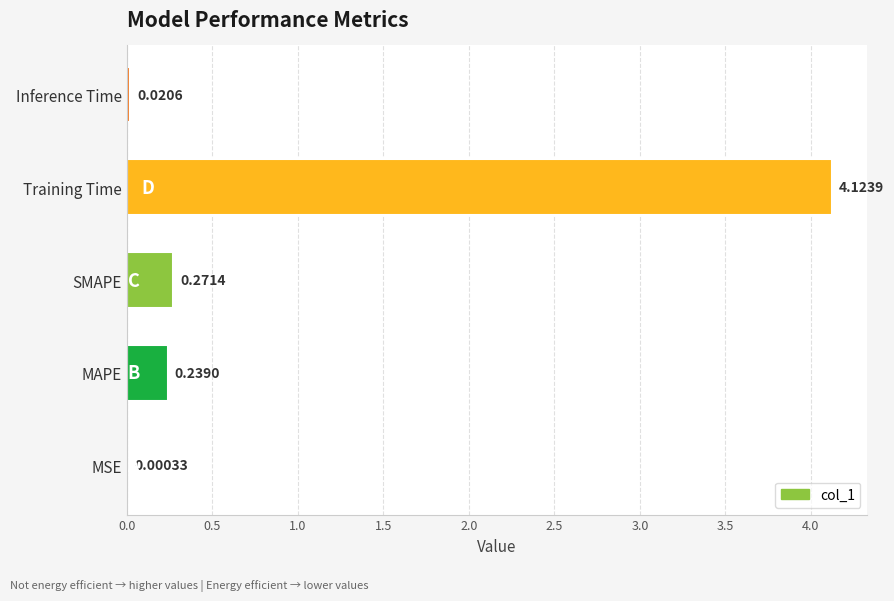

What is the average value?

0.9